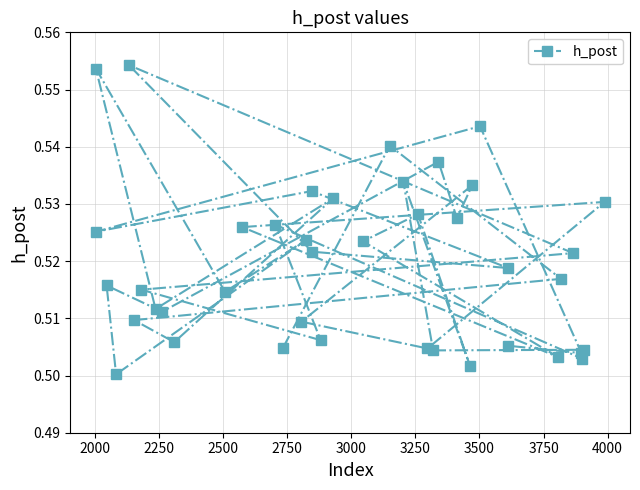

Count the values in the range 0 to 1.

40